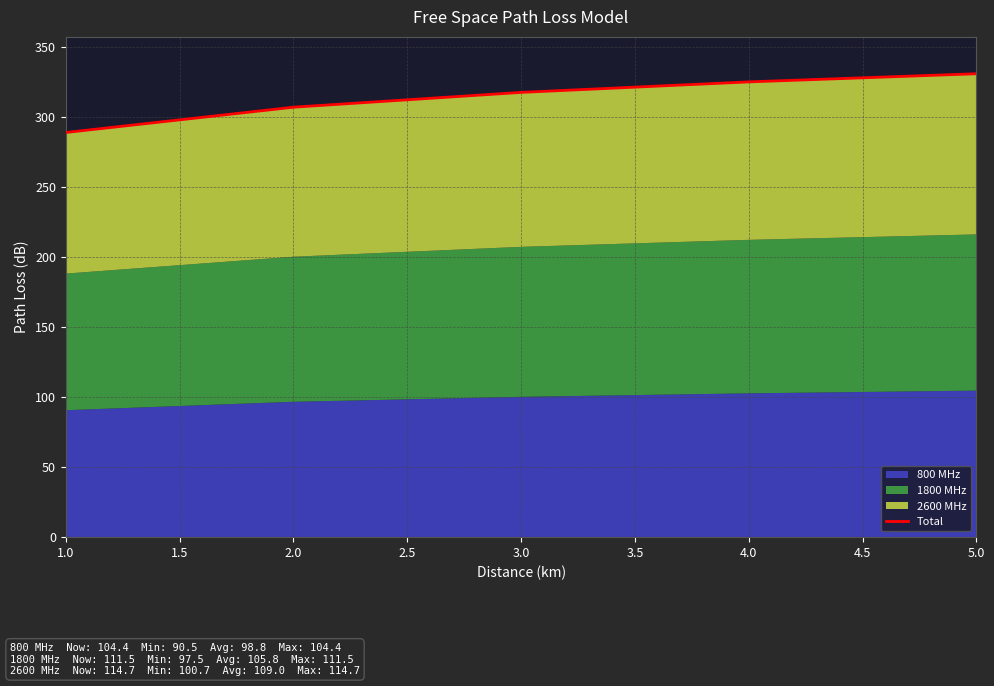

What is the smallest value displayed?

288.7